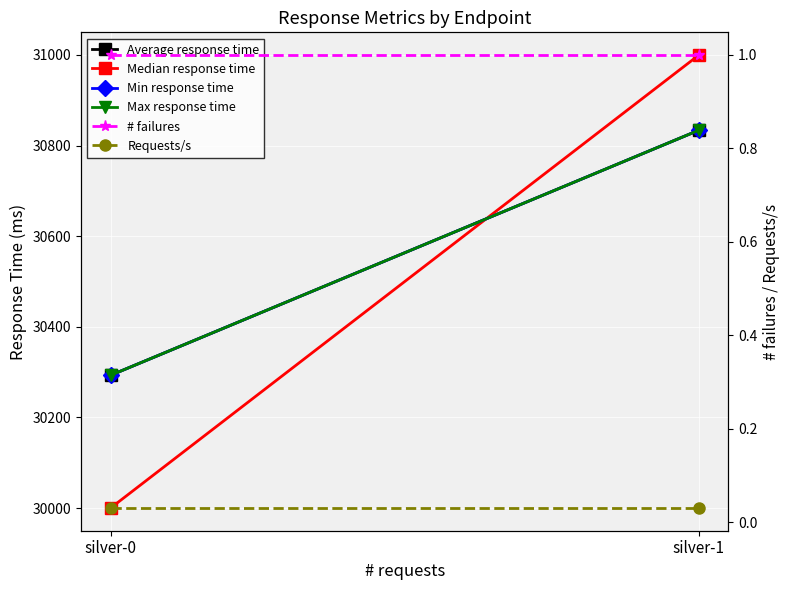

Reading right to left, what are all the values shown in this chart?

Average response time: 30834.0	30293.0
Median response time: 31000.0	30000.0
Min response time: 30834.0	30293.0
Max response time: 30834.0	30293.0
# failures: 1.0	1.0
Requests/s: 0.0	0.0